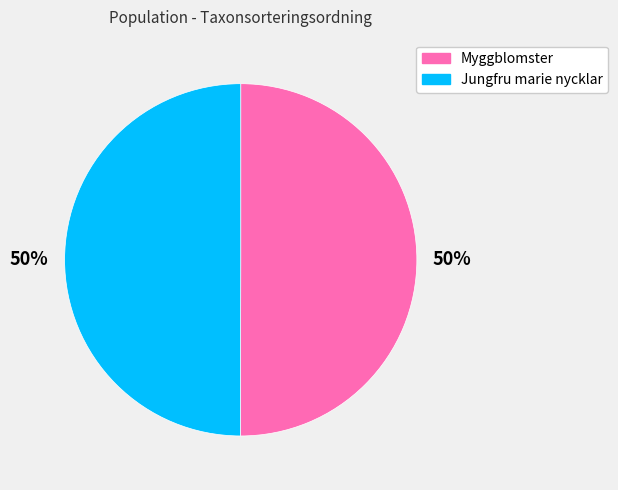

To the nearest percent, what is the average slice percentage?

50%